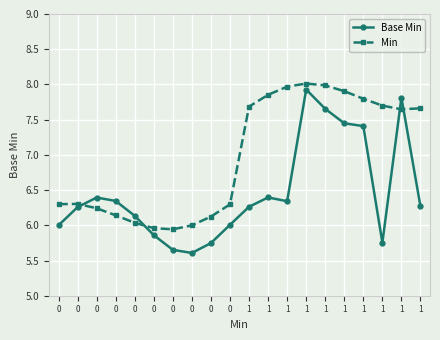

What are all the series names shown in the legend?

Base Min, Min